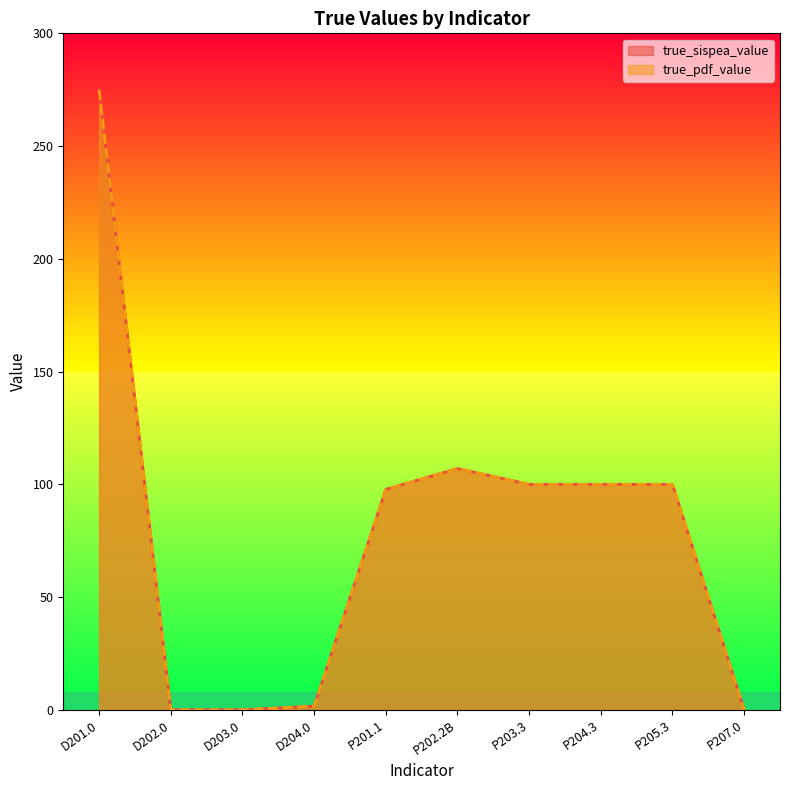

What is the label of the 7th point from the right?

D204.0